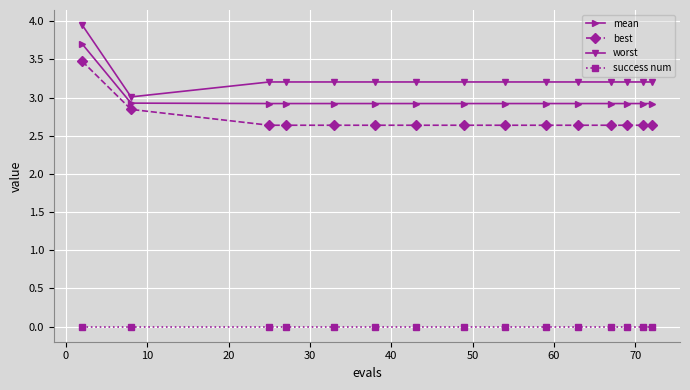

True or false: best and worst intersect in this chart.

False